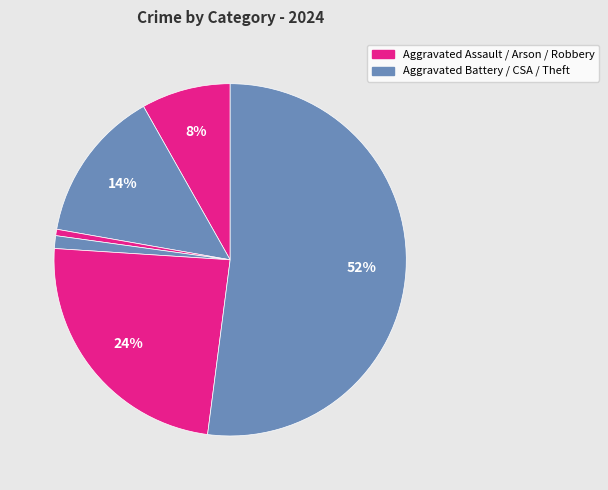

To the nearest percent, what is the average slice percentage?

17%